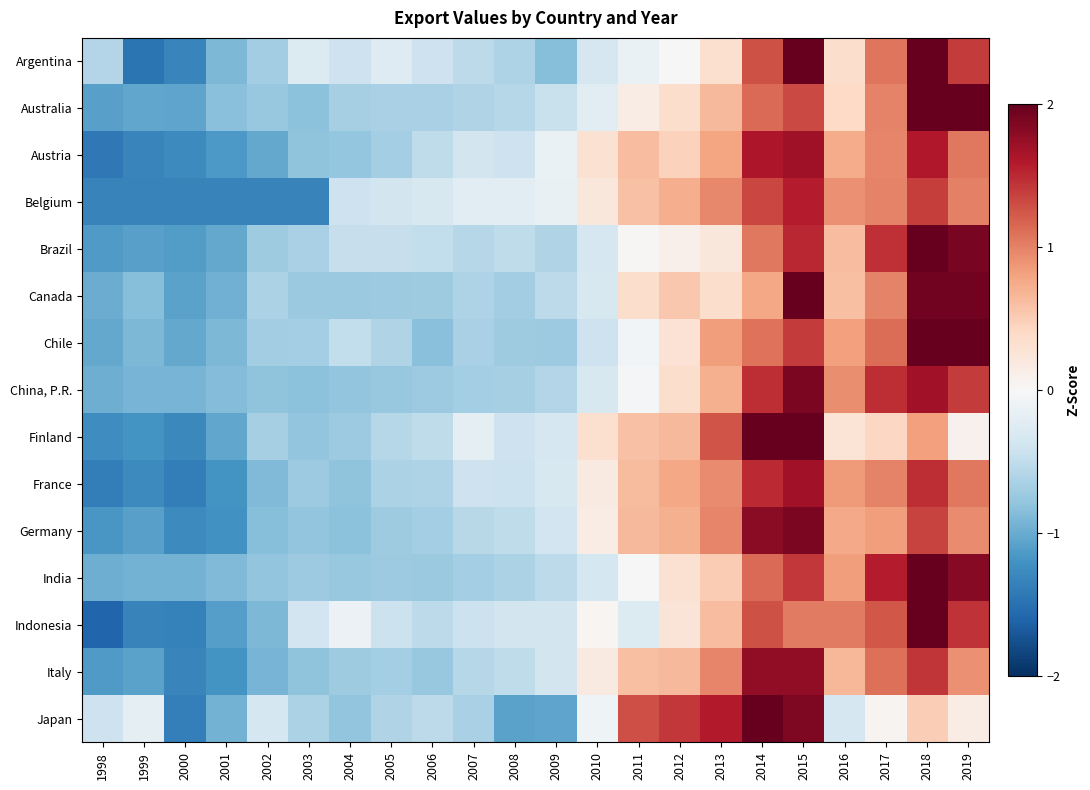

What is the total value across all series at 2018?

24.1